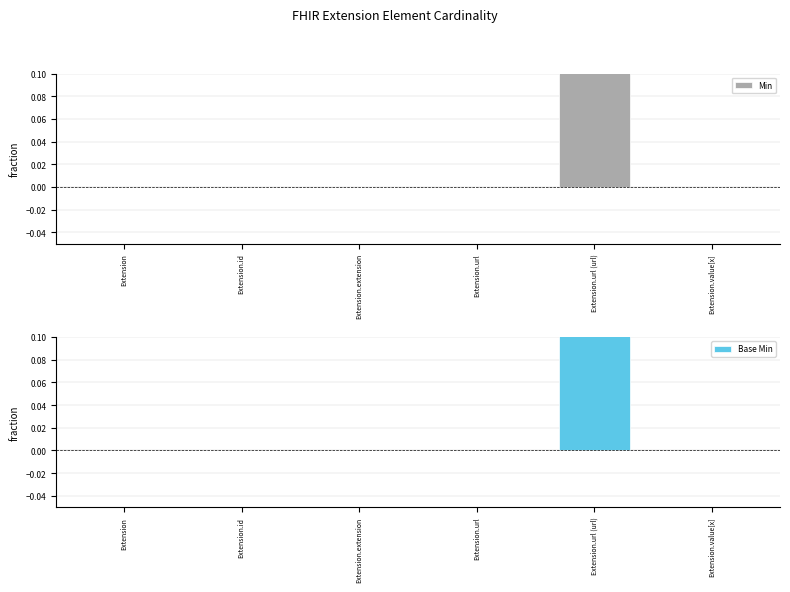

What is the maximum value shown in the chart?

1